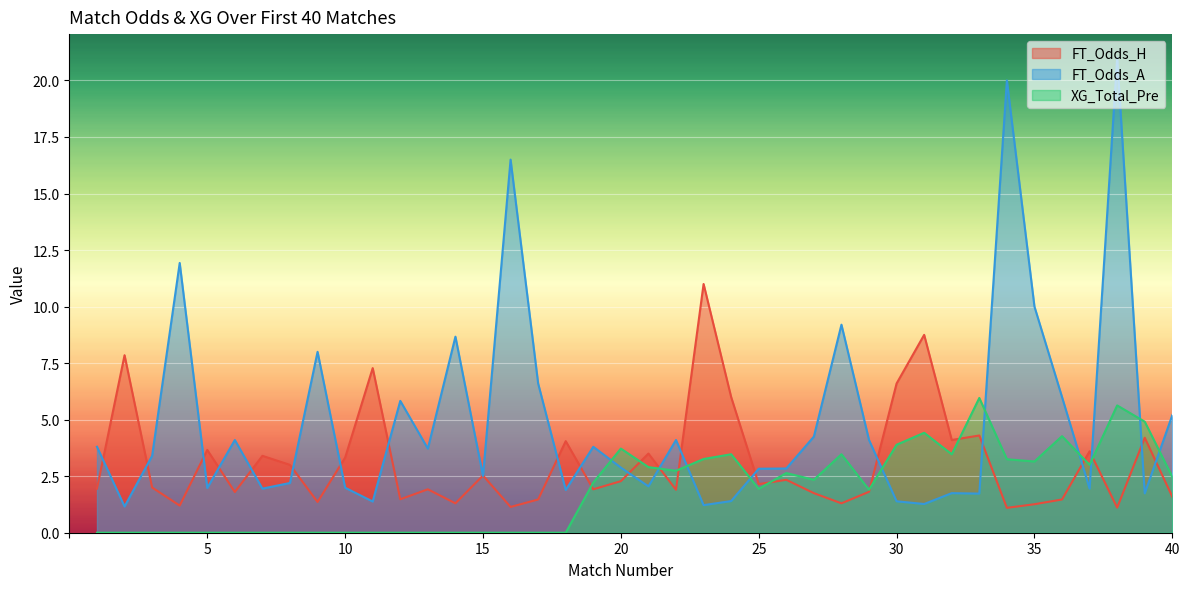

Between 11 and 16, which series saw the biggest shift?

FT_Odds_A